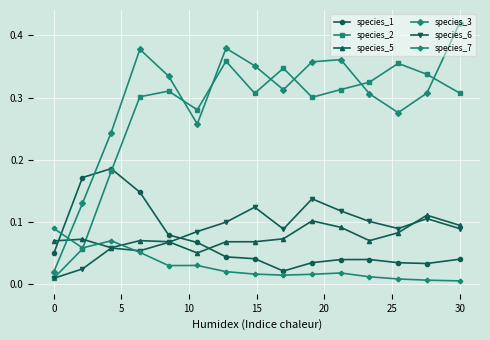

Which series has the largest total across all categories?

species_3